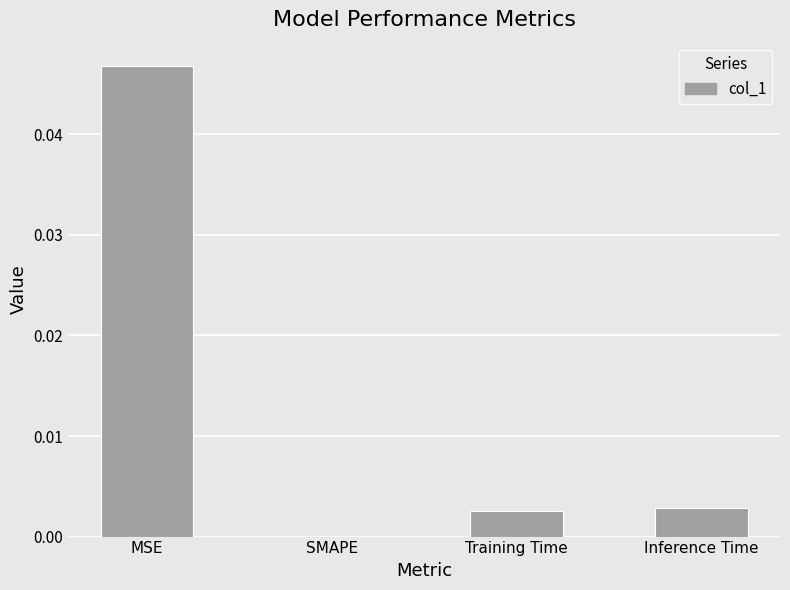

Are the bars horizontal?

No